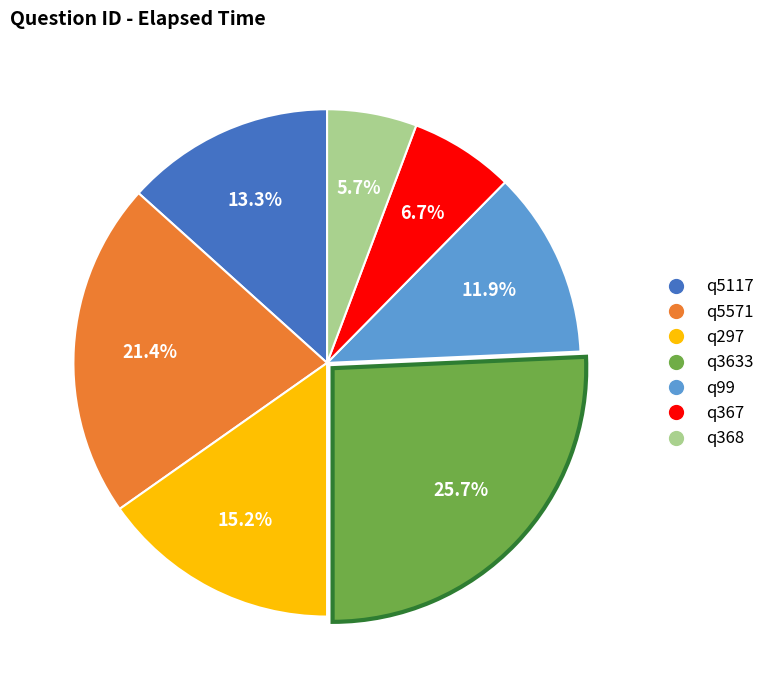

Which category has the smallest portion of the pie?

q368